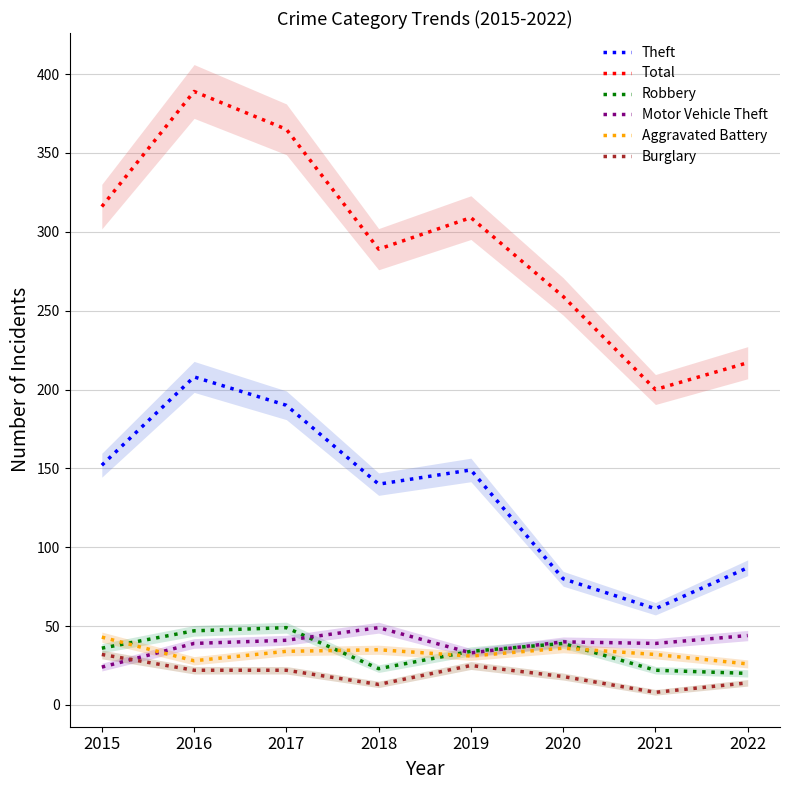

True or false: Total and Robbery intersect in this chart.

False